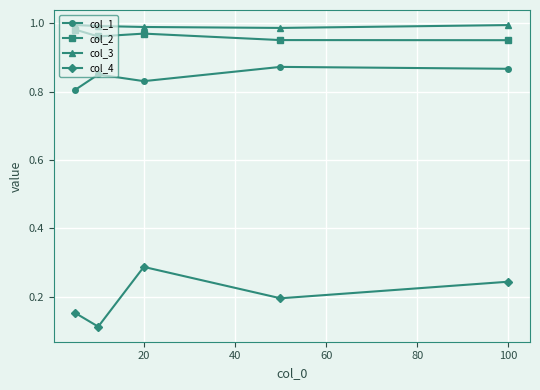

Which series has the largest range (max minus min)?

col_4